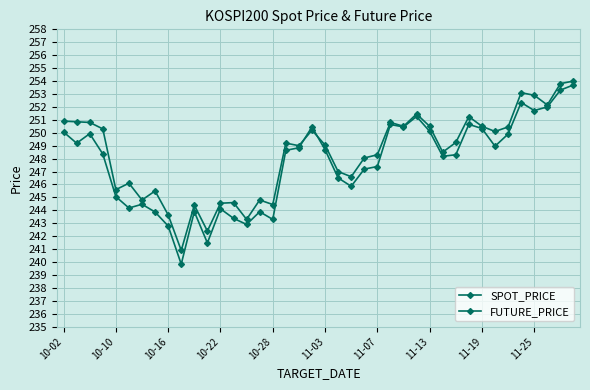

How many times do SPOT_PRICE and FUTURE_PRICE cross each other?

2